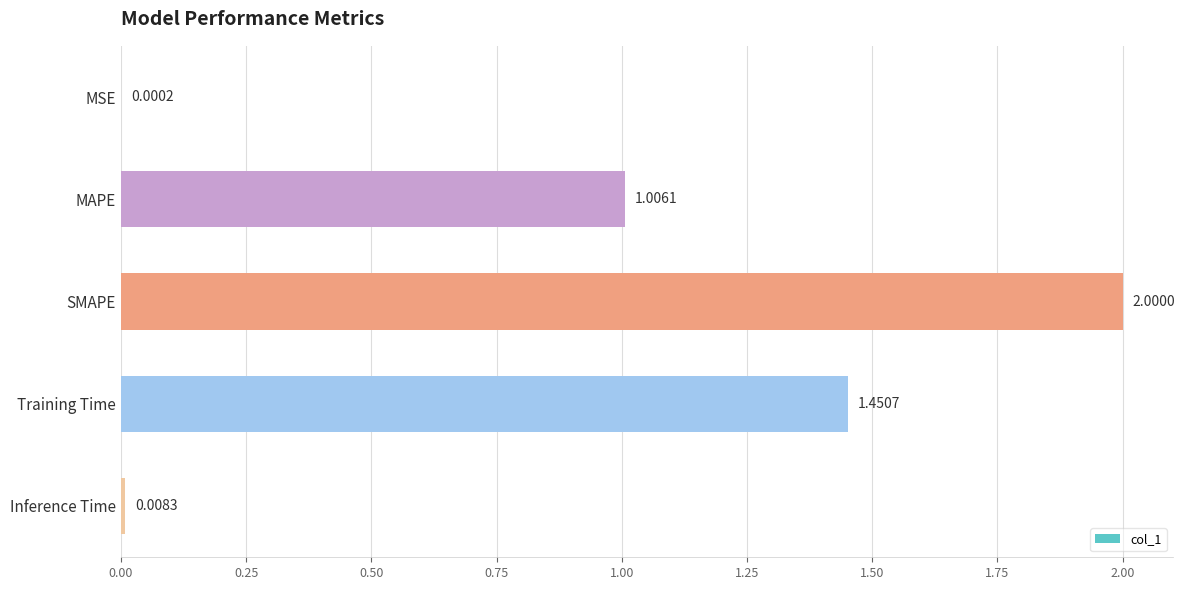

At which label is the value closest to 1?

MAPE